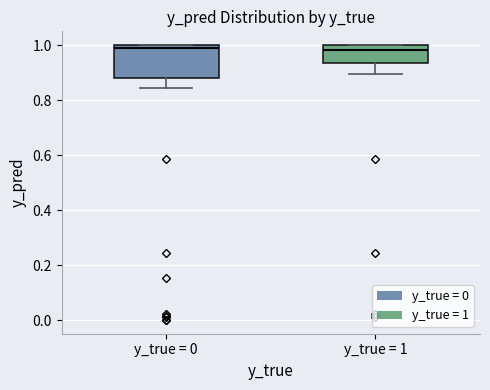

Reading left to right, read every box against the y-axis: the position of its median line, the range the box covers, and the ends of its whiskers. The values are not printed on the chart, so give them approximately, as read against the axis.

y_true = 0: median 0.98, box 0.88 to 1.00, whiskers 0.84 to 1.00
y_true = 1: median 0.98, box 0.94 to 1.00, whiskers 0.90 to 1.00